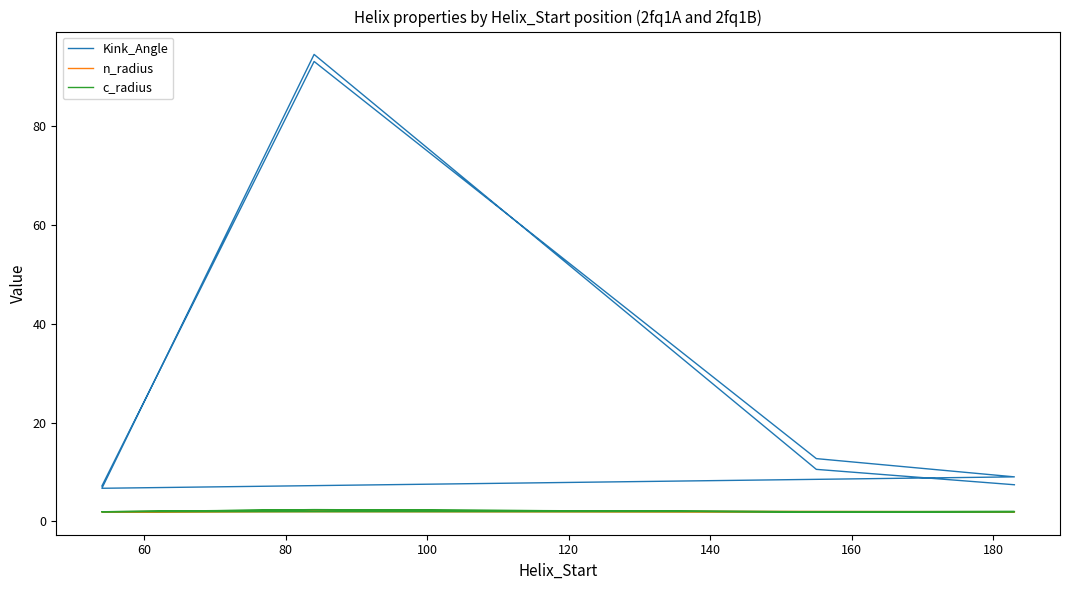

After their last crossing, which series has the higher values: c_radius or n_radius?

c_radius